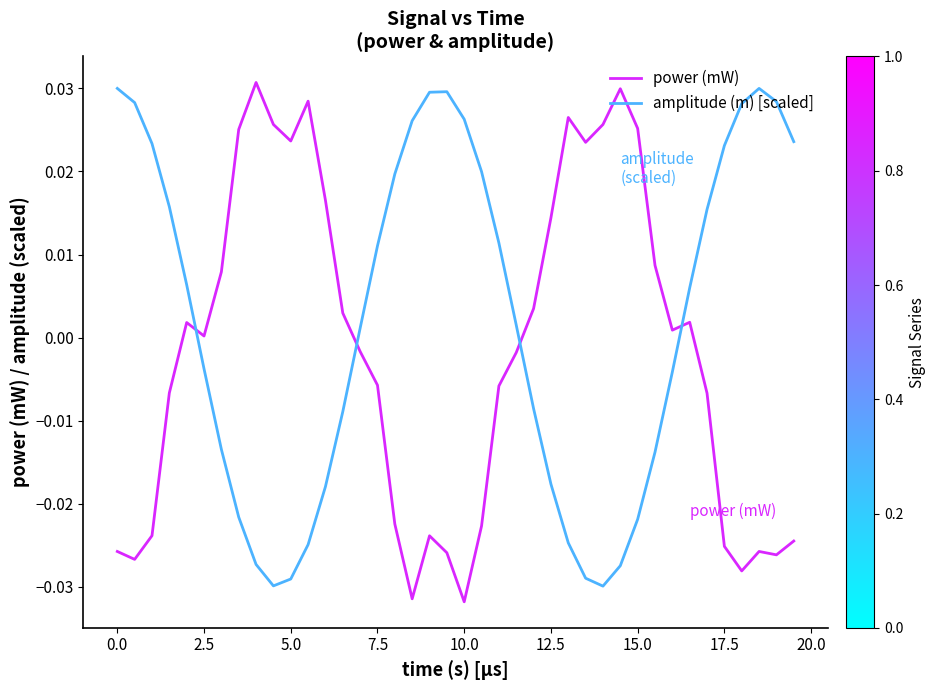

Which series has the largest total across all categories?

amplitude (m) [scaled]